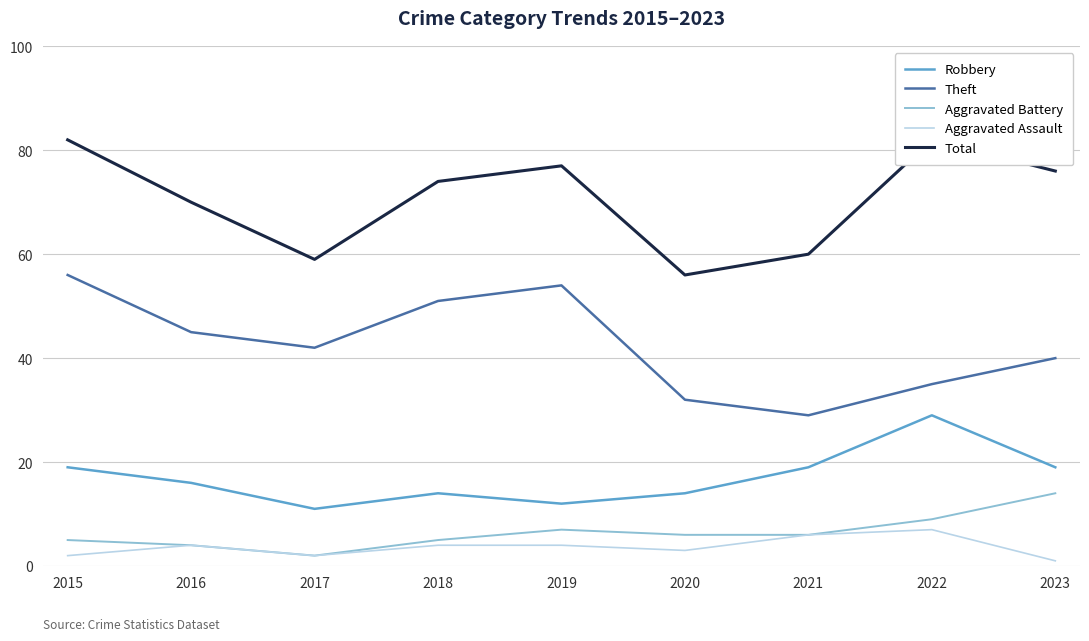

True or false: Total and Aggravated Assault intersect in this chart.

False